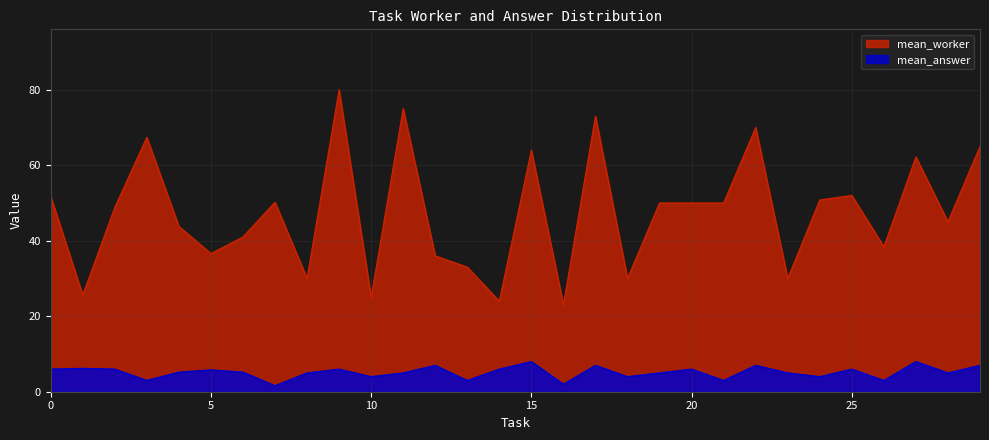

What is the difference between the second highest and second lowest values in the mean_answer series?

6.0